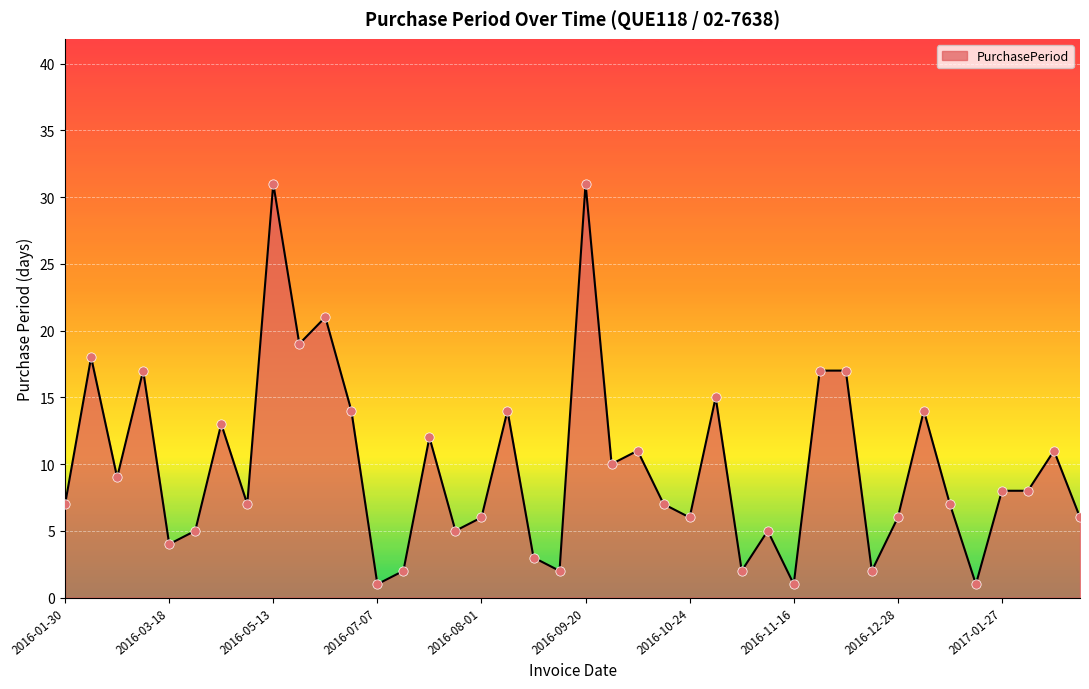

What is the difference between the maximum and minimum values?

30